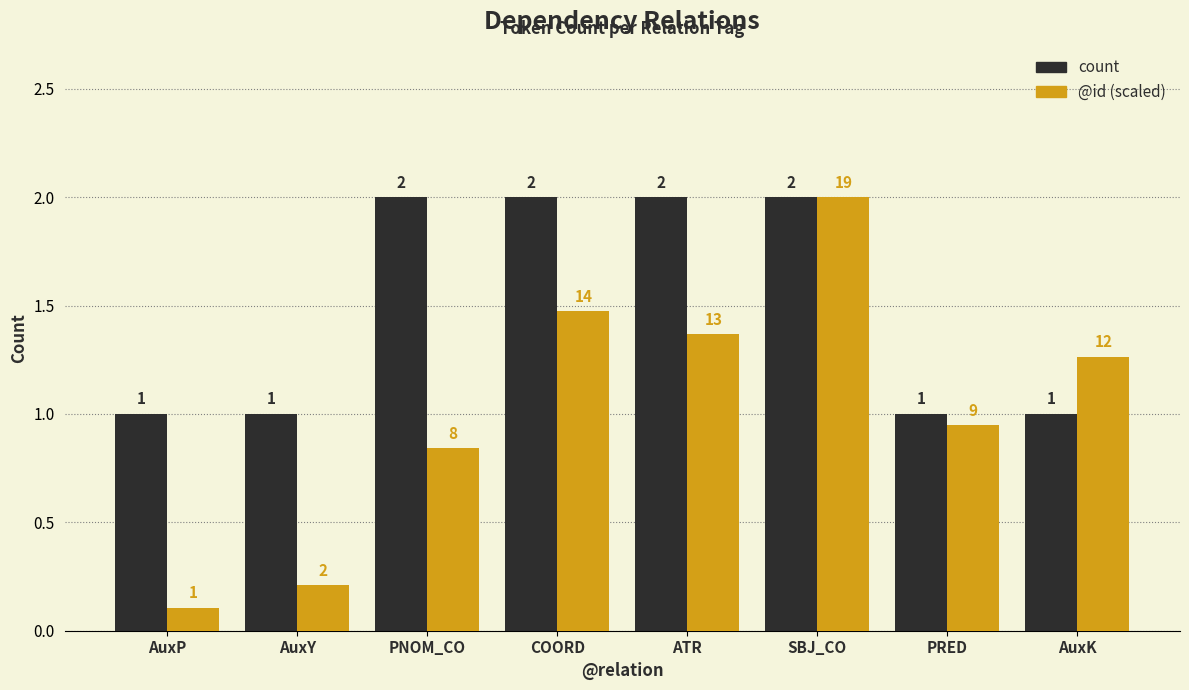

Count the count values in the range 1 to 2.

8